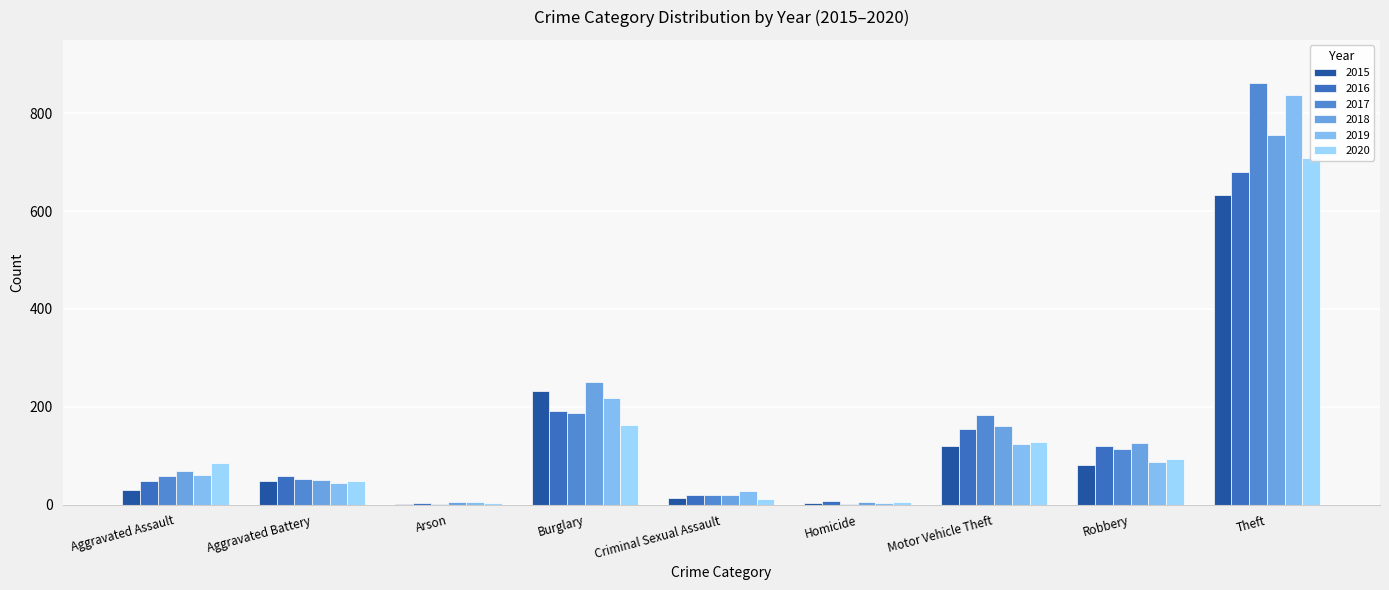

Where is 2017 nearest to the value 431?

Burglary